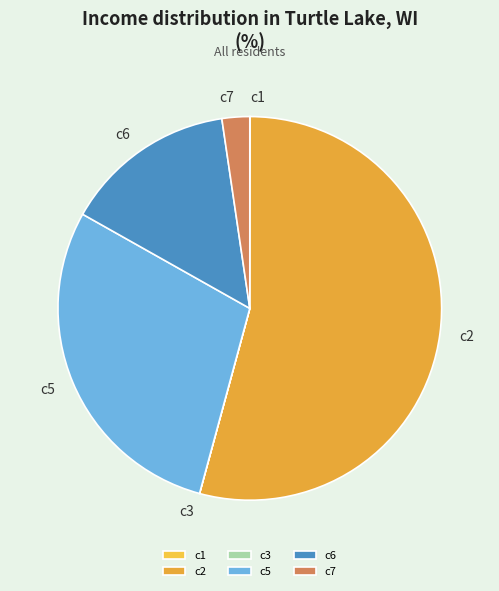

Does any single category account for the majority?

Yes